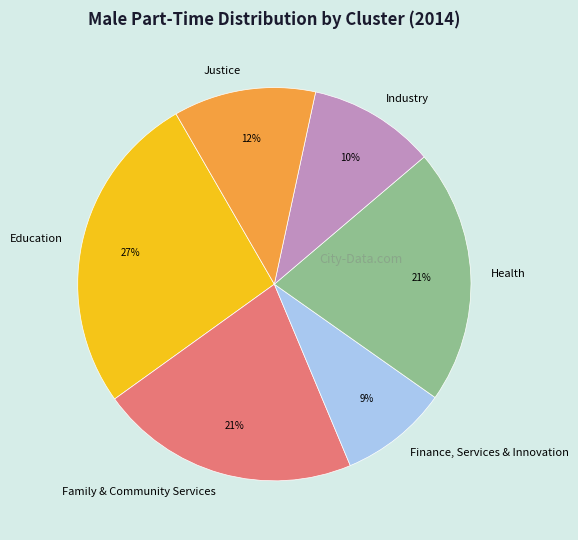

Is the sum of Family & Community Services and Health greater than half?

No